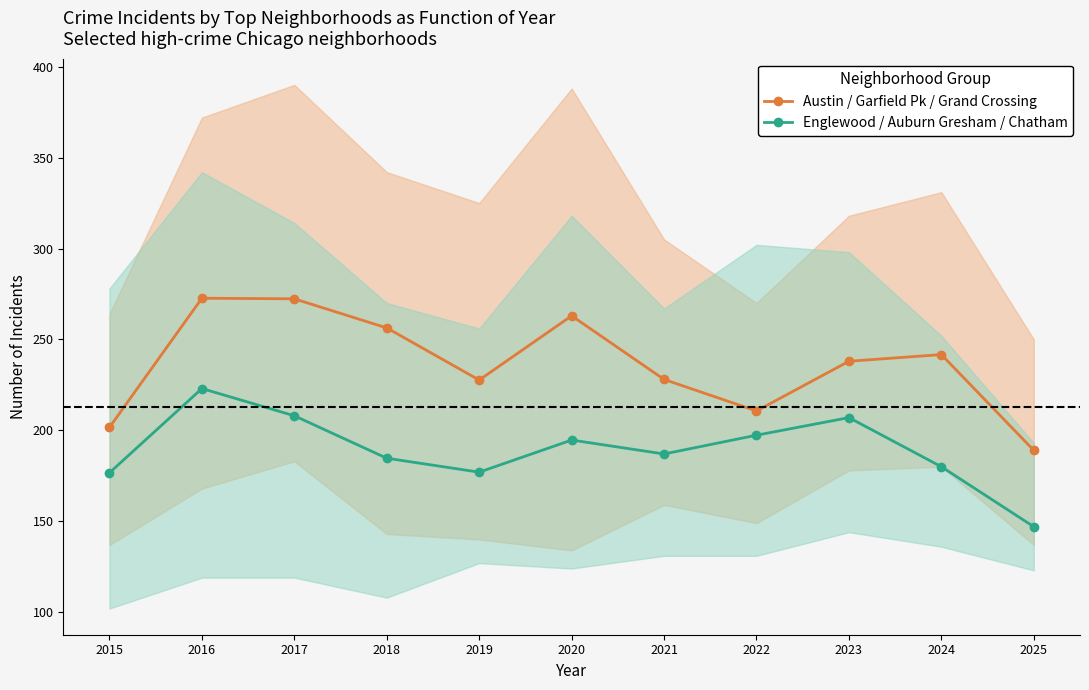

Reading left to right, list all the values displayed in this chart.

Austin / Garfield Pk / Grand Crossing: 201.7	272.7	272.3	256.3	227.7	263.0	228.0	210.7	238.0	241.7	189.0
Englewood / Auburn Gresham / Chatham: 176.7	223.0	208.0	184.7	177.0	194.7	187.0	197.3	207.0	180.0	147.0